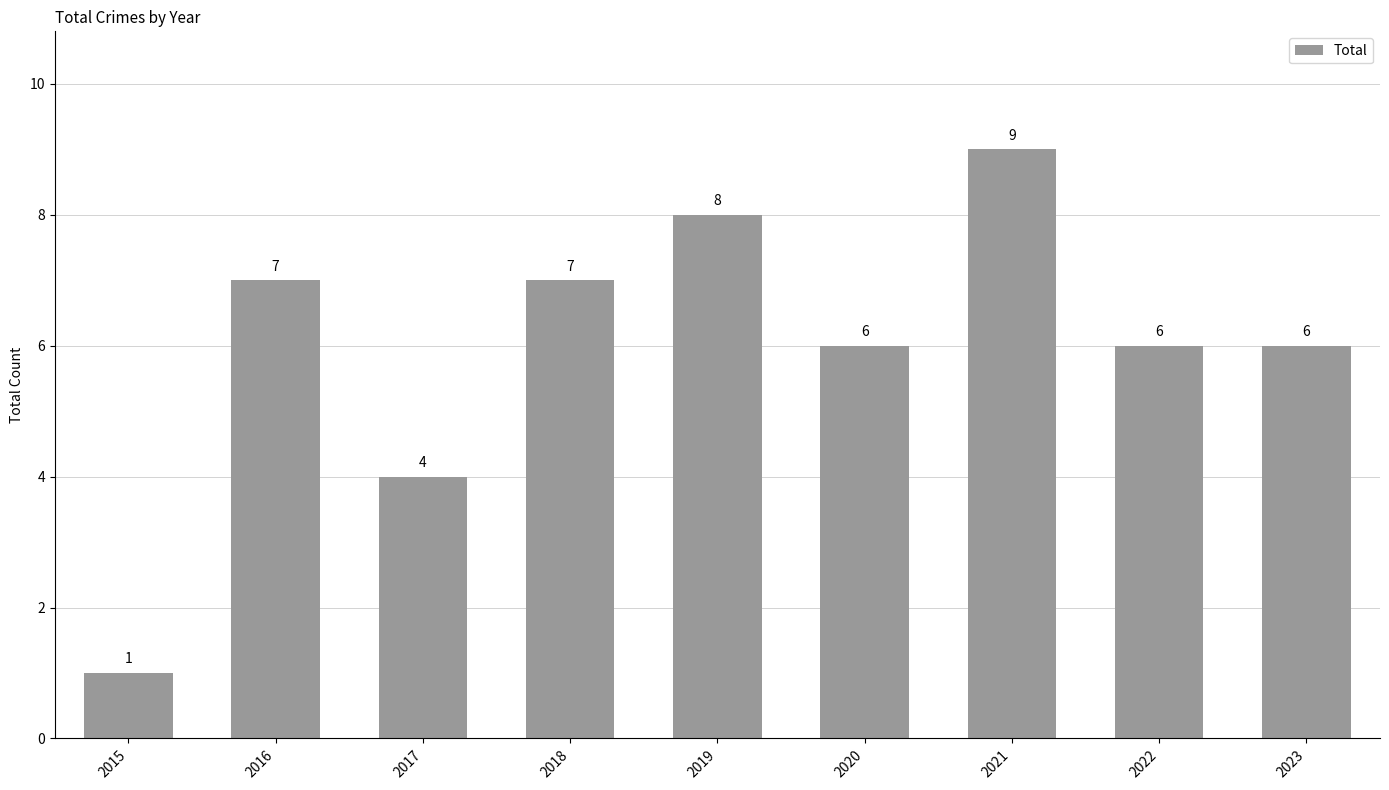

Which has a higher value, 2017 or 2015?

2017